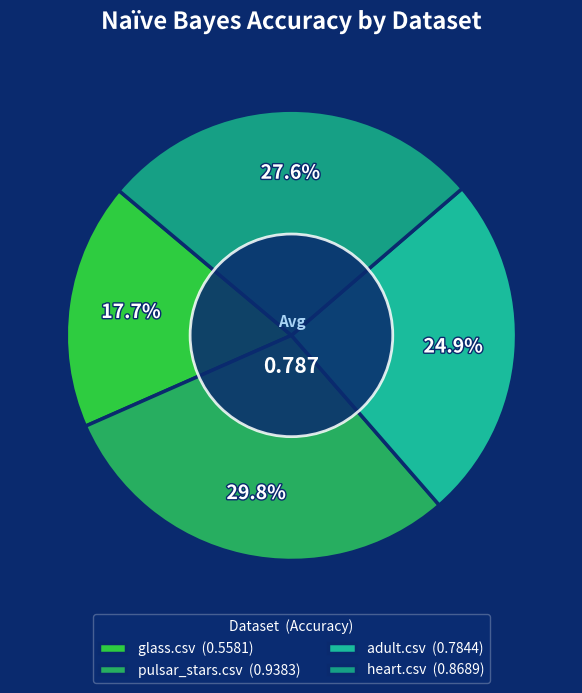

How many segments does this pie chart have?

4